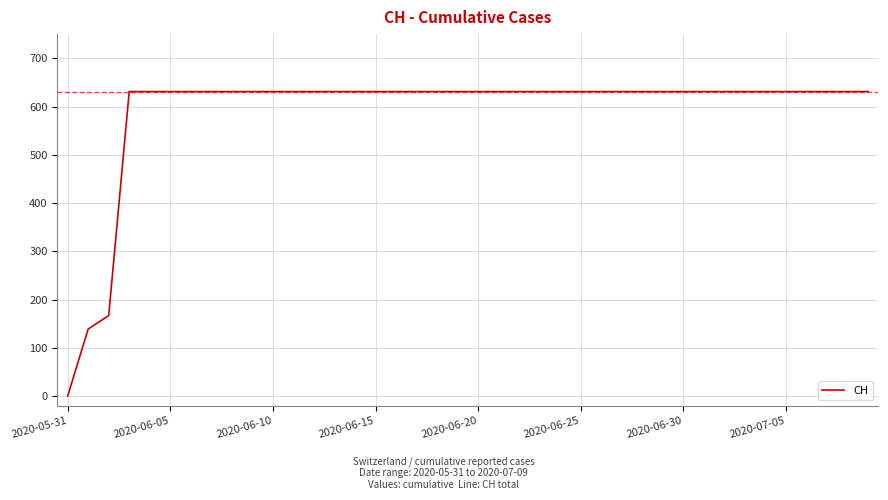

What is the greatest value displayed?

631